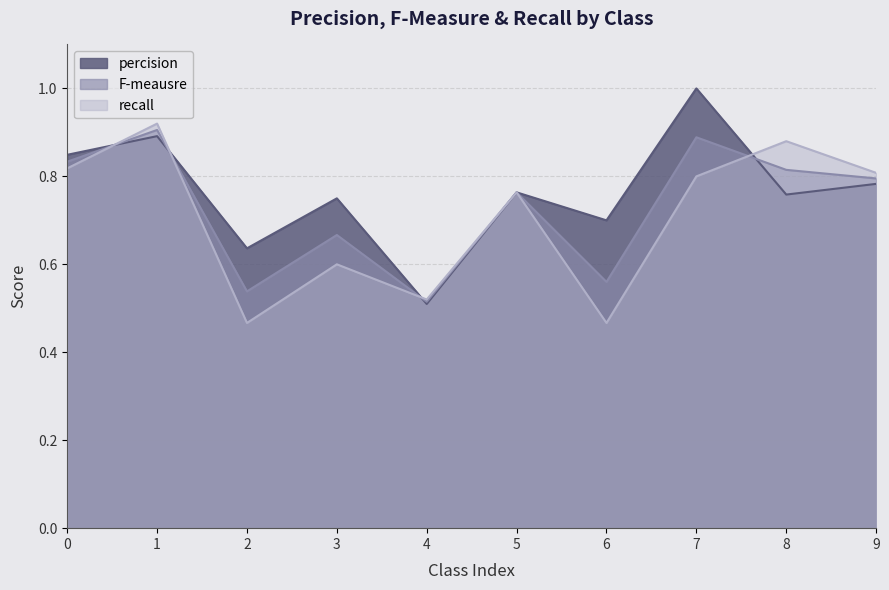

The percision series shows 1.2 at 6. True or false?

False